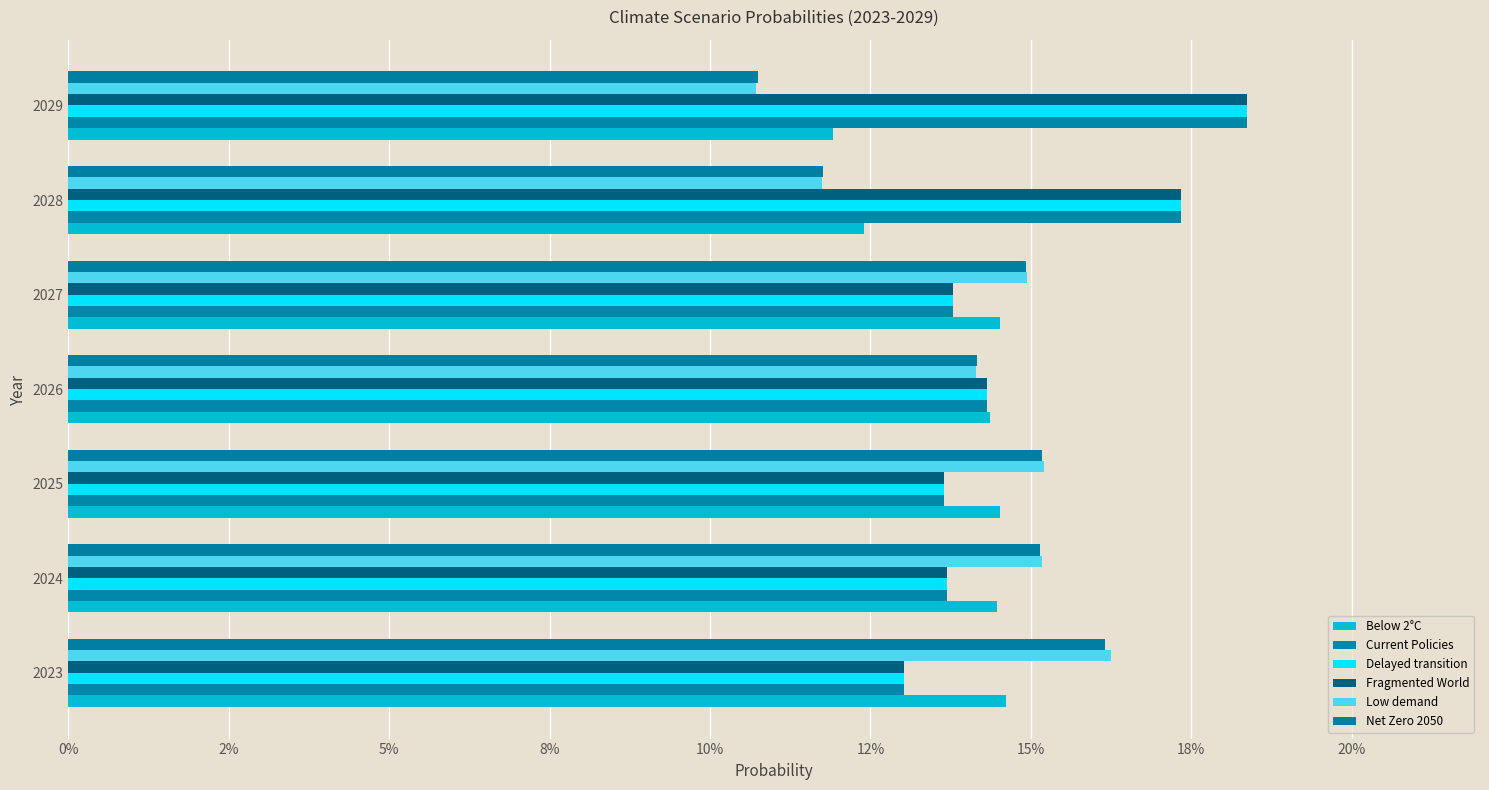

Rank the series by their maximum value, from highest to lowest.

Fragmented World, Current Policies, Delayed transition, Low demand, Net Zero 2050, Below 2°C